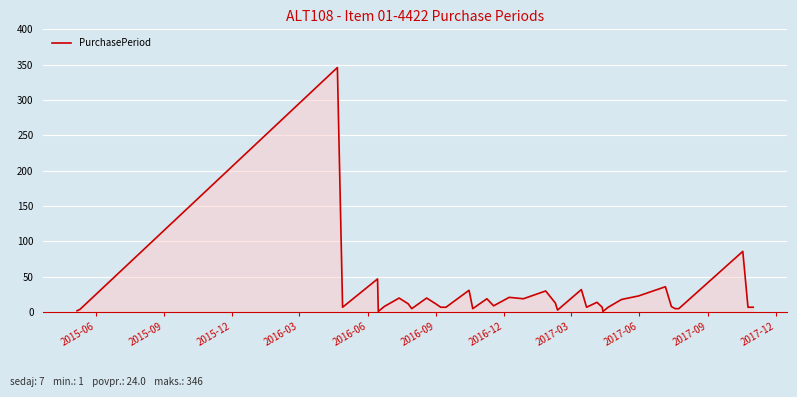

What is the difference between the maximum and minimum values?

345